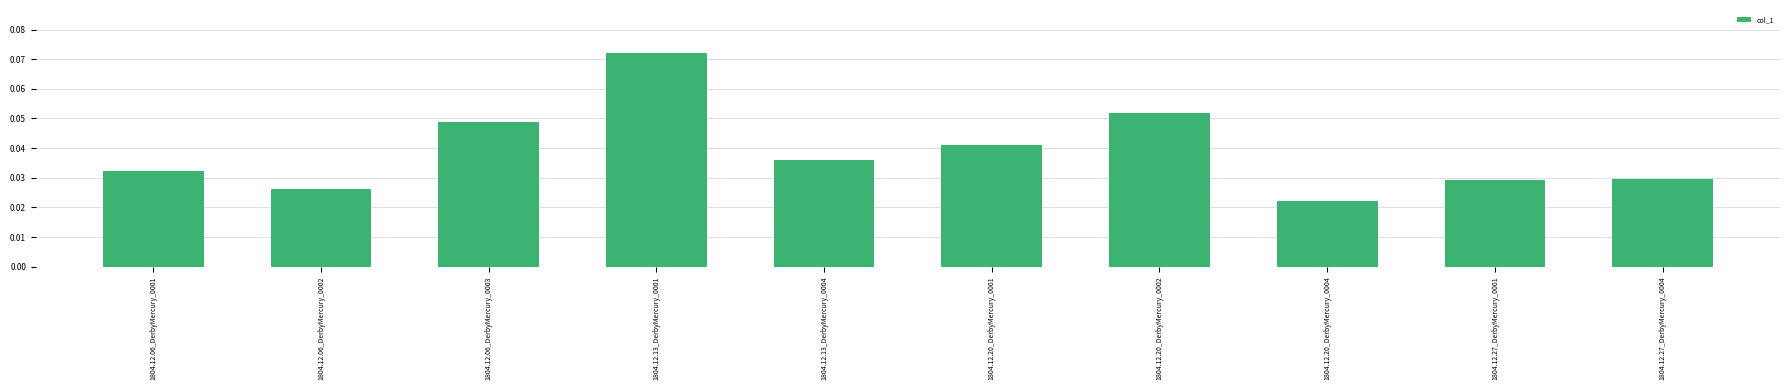

How many bars are there in total?

10